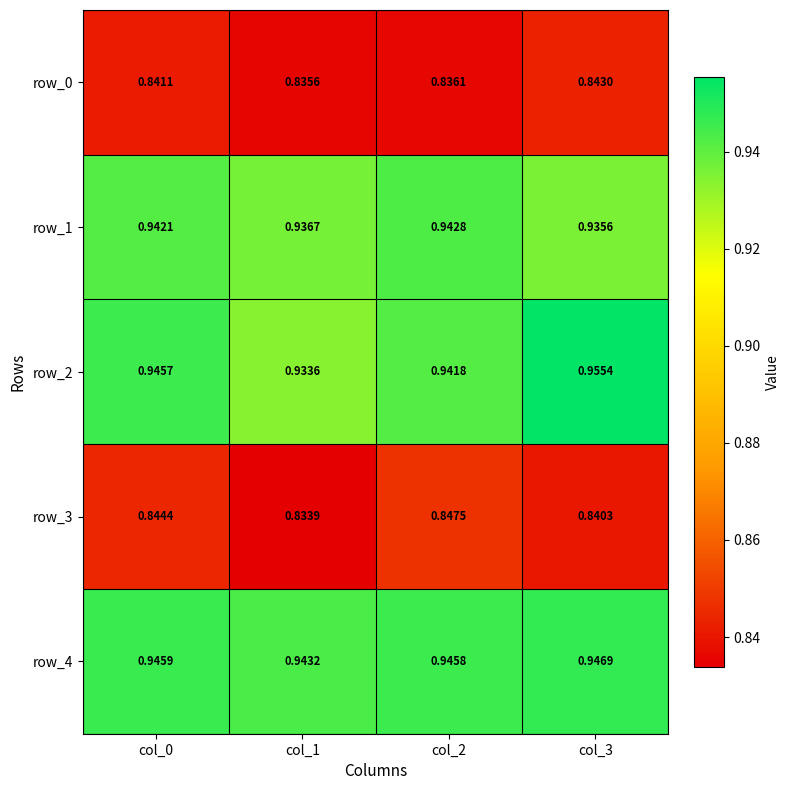

Is the value of row_2 at col_2 greater than the value of row_4 at col_1?

No